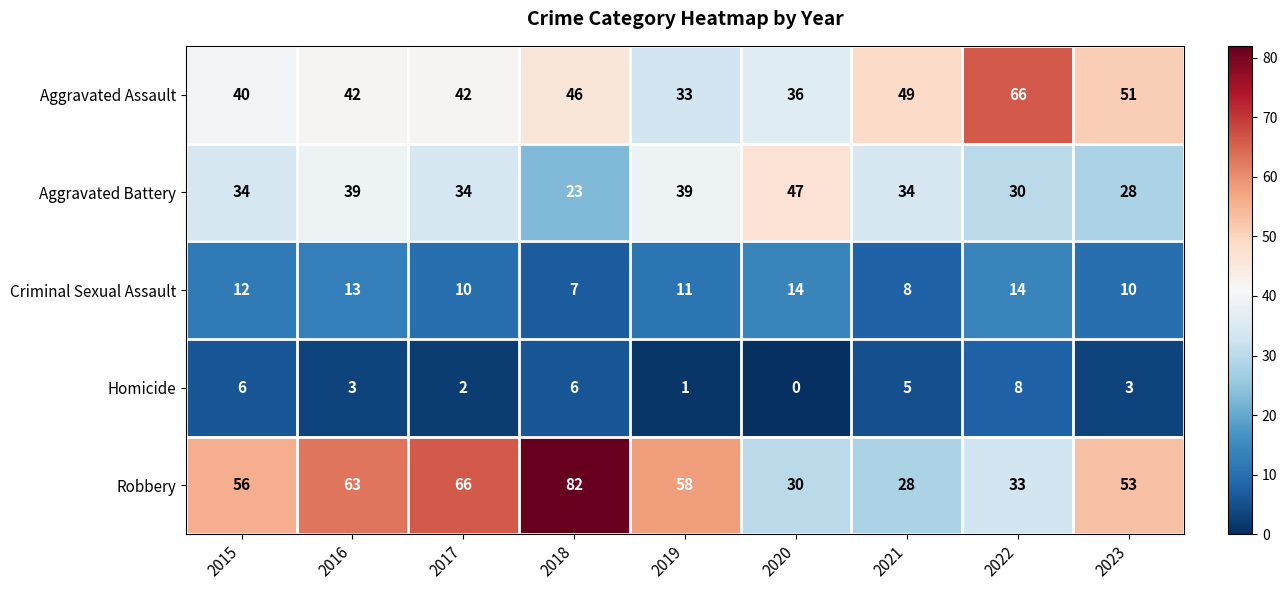

At which category is the sum across all series the highest?

2018